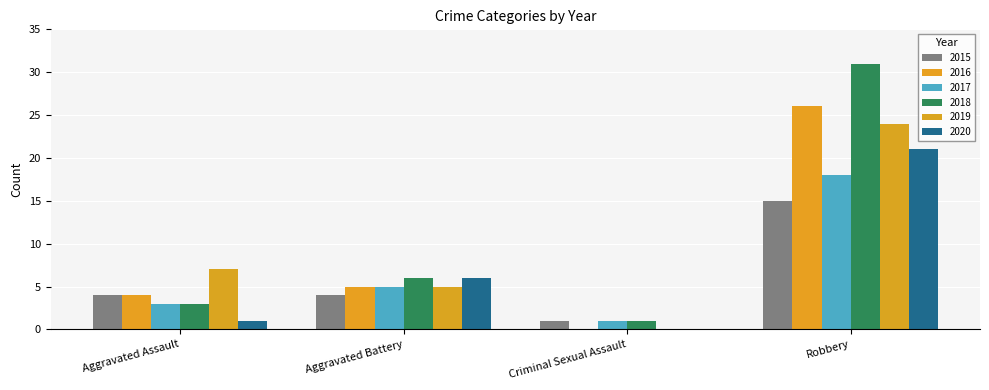

Which category has the lowest value in the 2019 series?

Criminal Sexual Assault